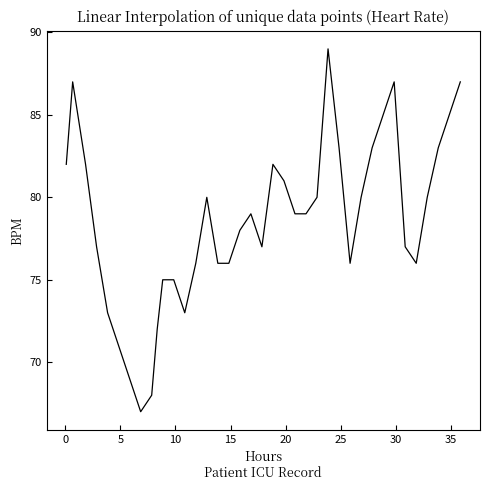

Is this an area chart (filled region under the line)?

No